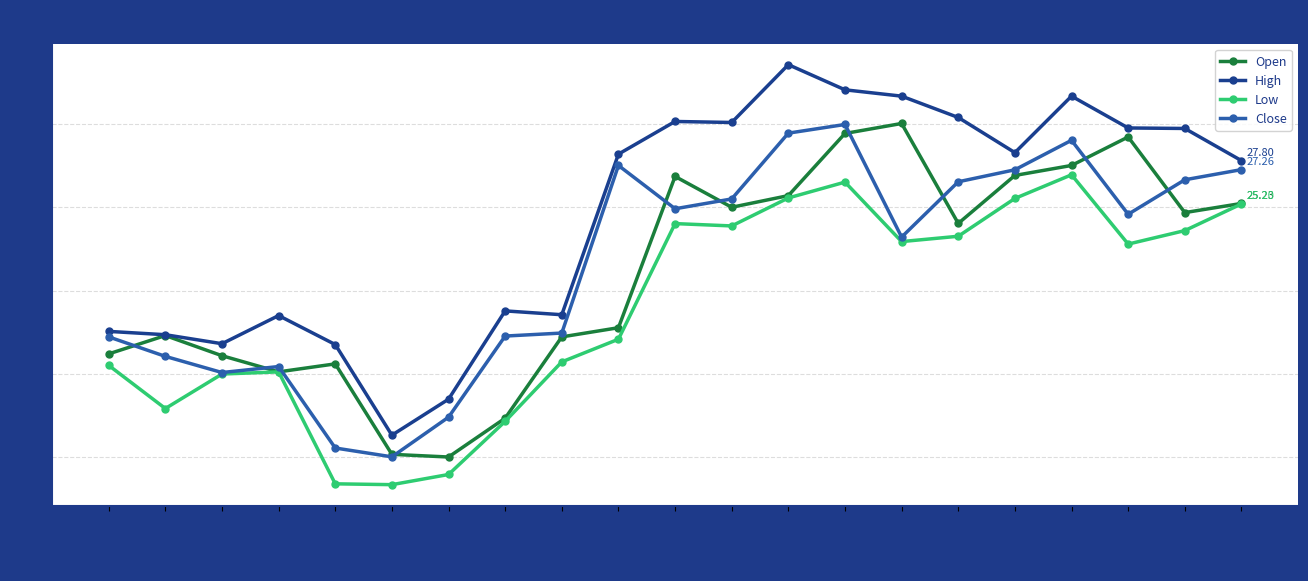

What is the label of the 15th point from the left?

2021-01